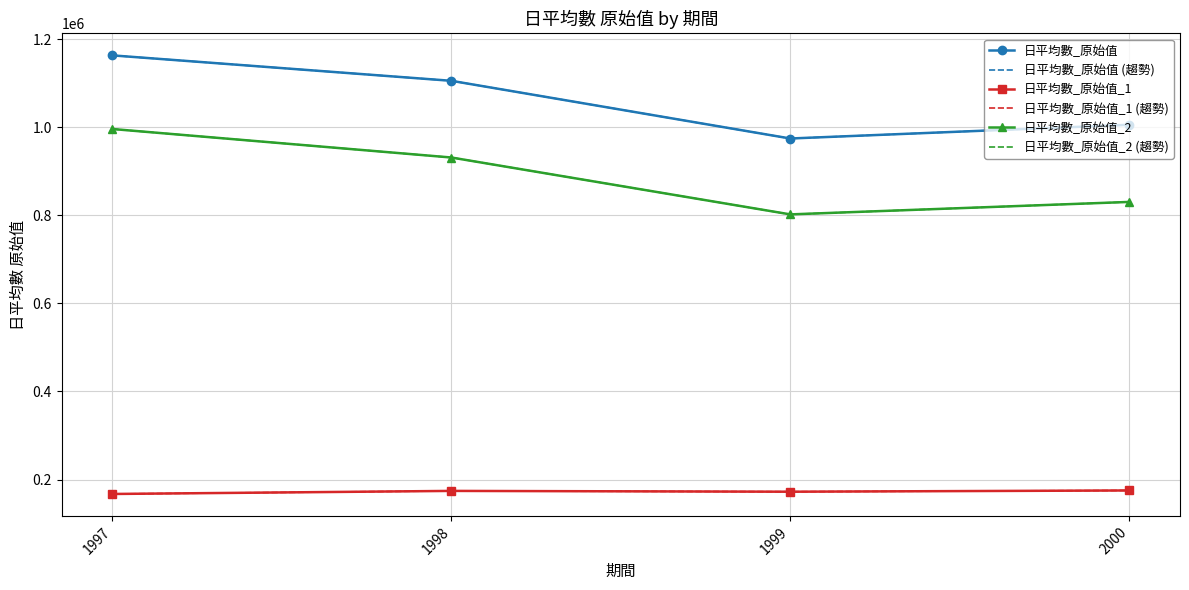

Rank the series by their maximum value, from highest to lowest.

日平均數_原始值, 日平均數_原始值 (趨勢), 日平均數_原始值_2, 日平均數_原始值_2 (趨勢), 日平均數_原始值_1, 日平均數_原始值_1 (趨勢)